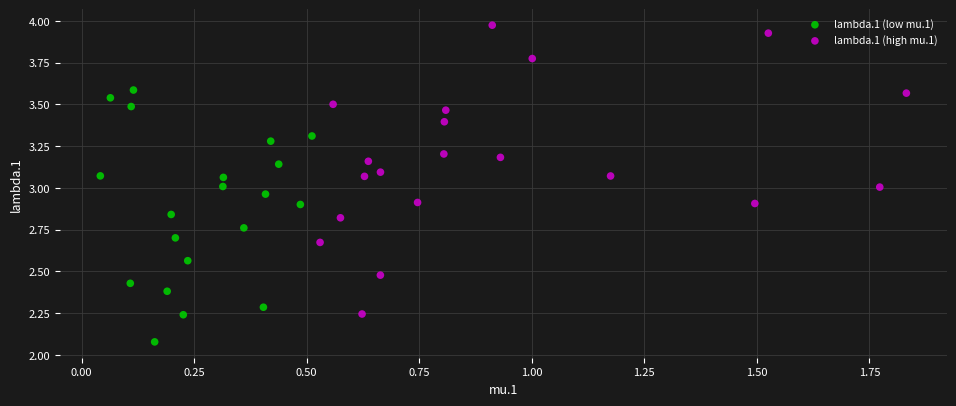

Which series has the widest spread of Y values?

lambda.1 (high mu.1)